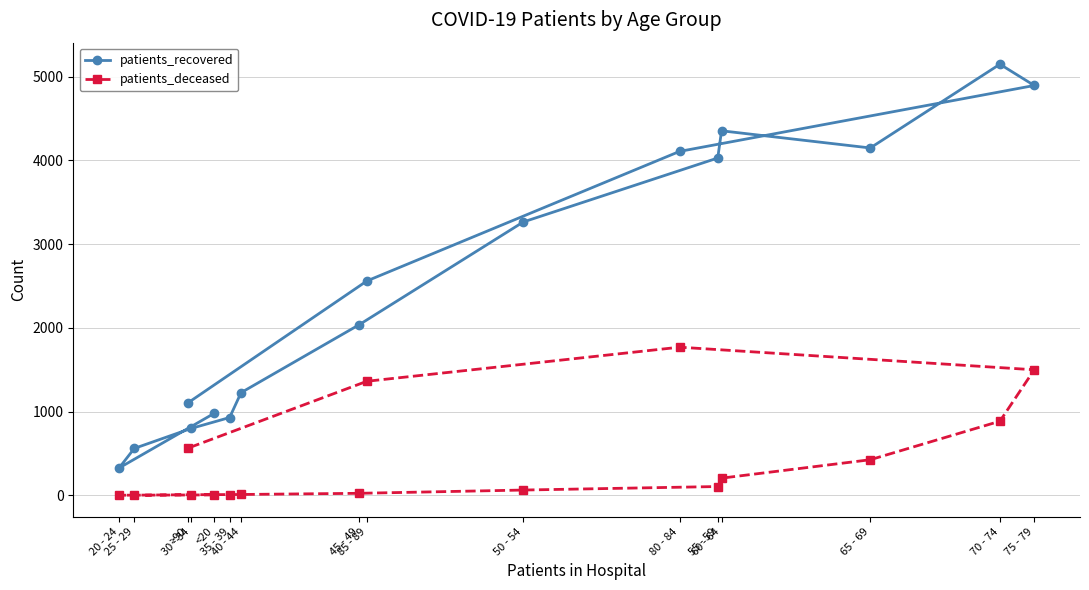

What is the greatest value displayed?

5148